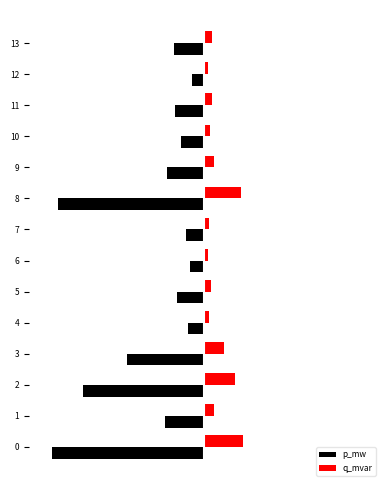

What position from the left is −0.03?

3